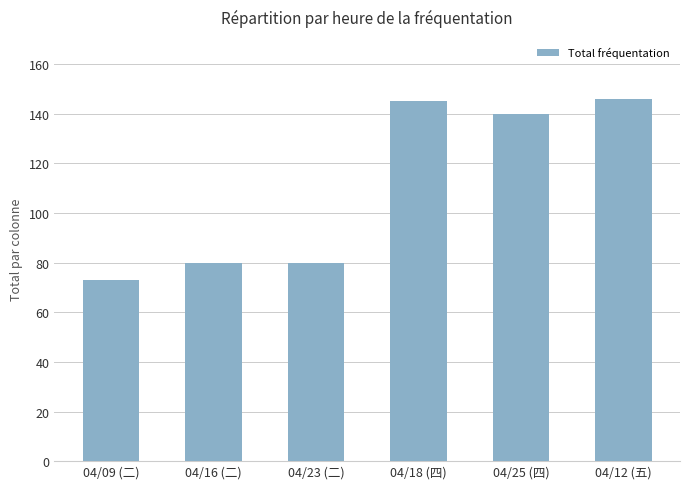

What is the difference between the second highest and minimum values?

72